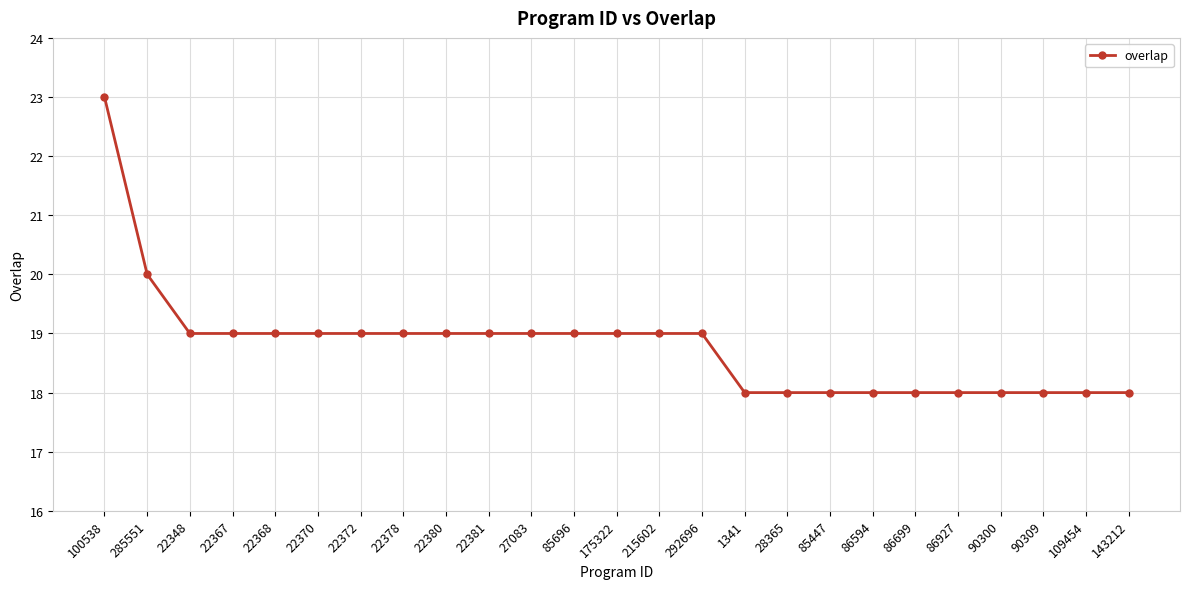

What is the sum of all values?

470